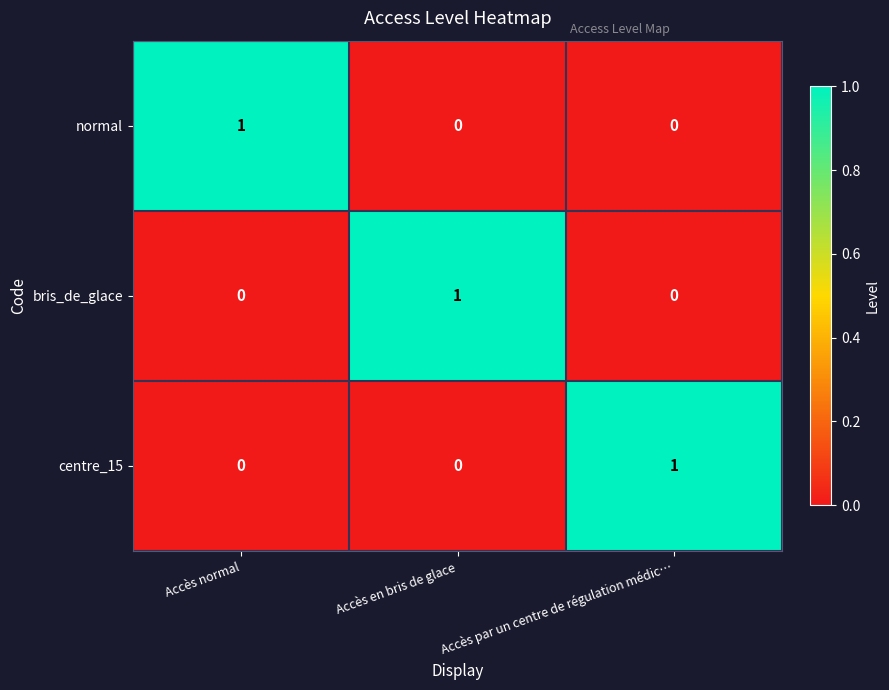

Which category has the highest value in the centre_15 series?

Accès par un centre de régulation médic…